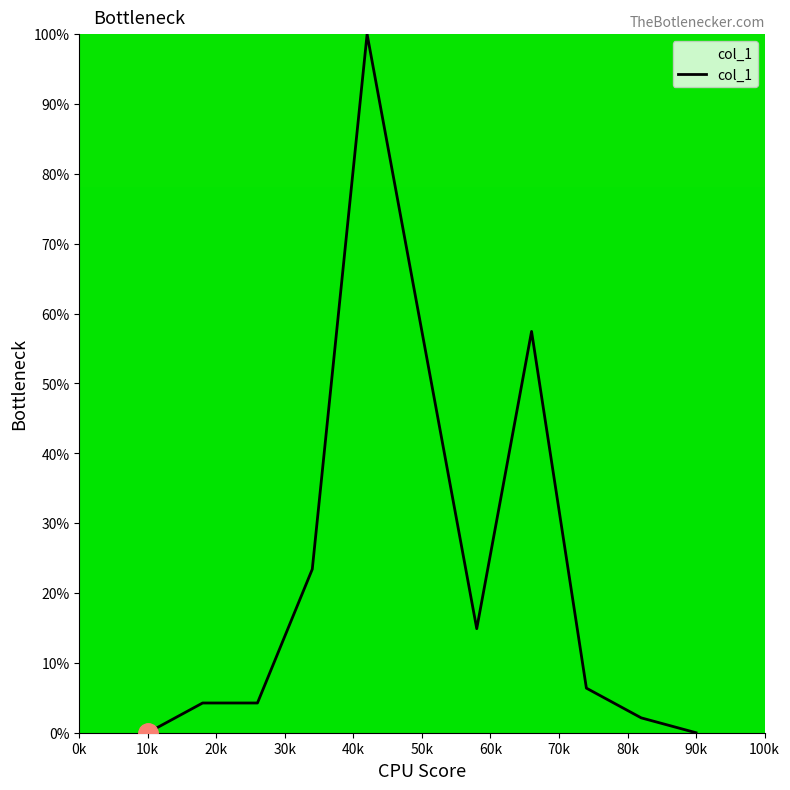

What is the maximum value shown in the chart?

100.0